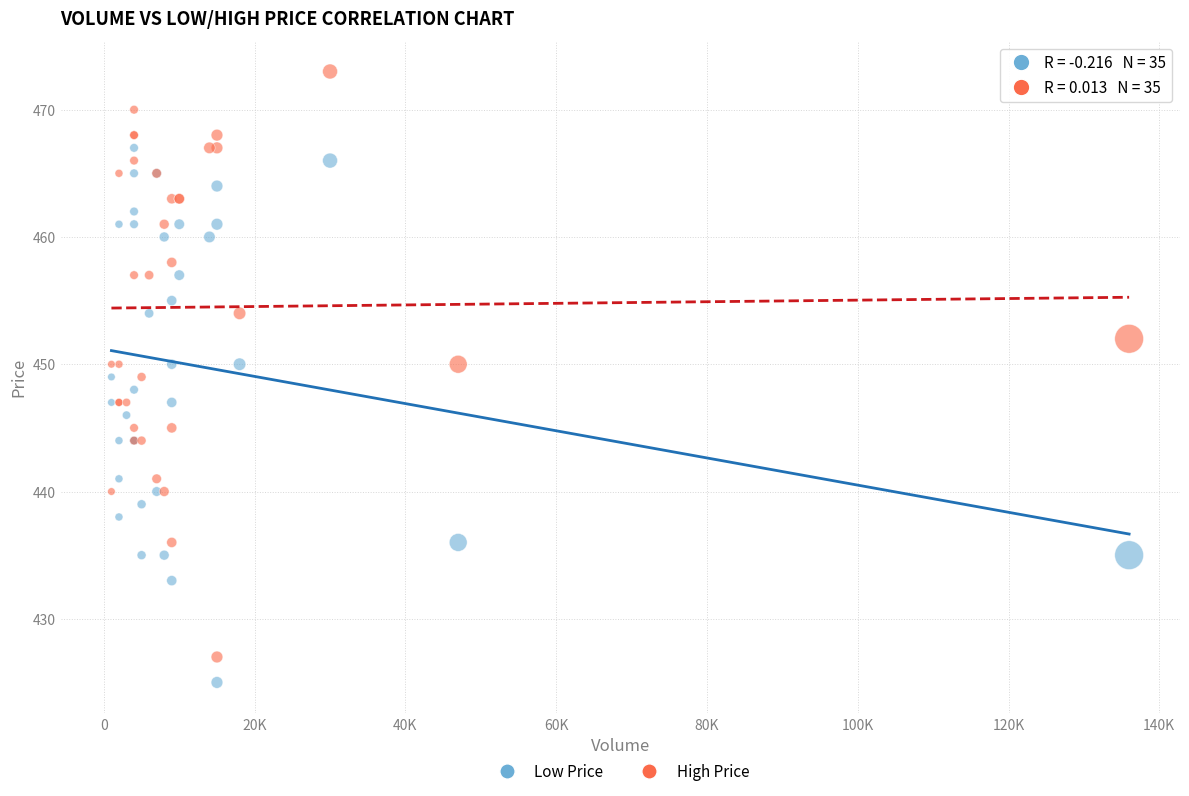

What are all the series names shown in the legend?

Low Price, High Price